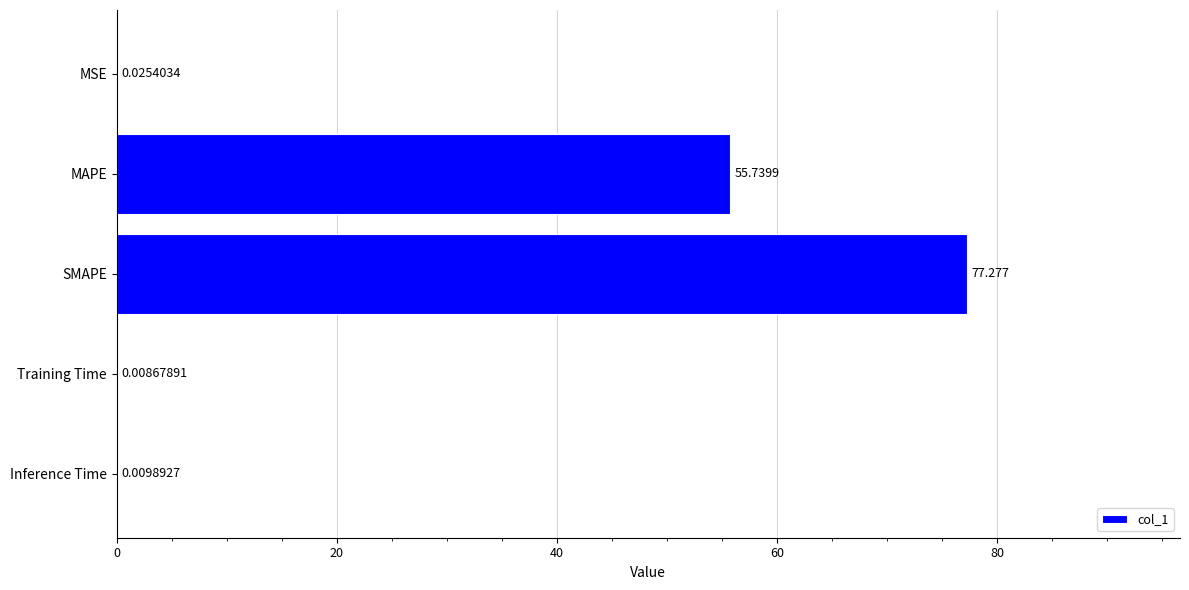

Between Inference Time and MAPE, which is larger?

MAPE